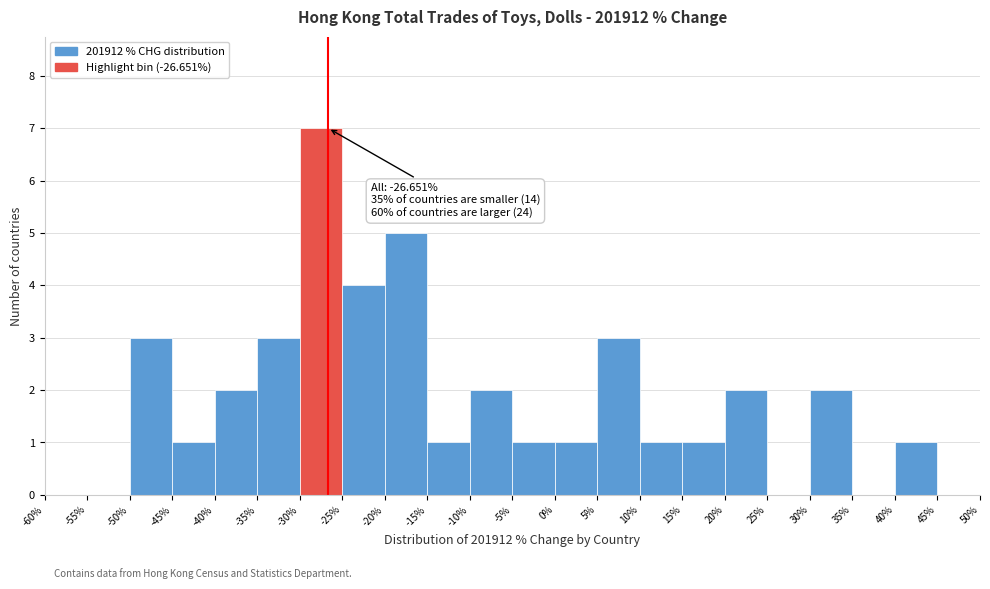

Which range on the x-axis has the tallest bar?

-30% to -25%